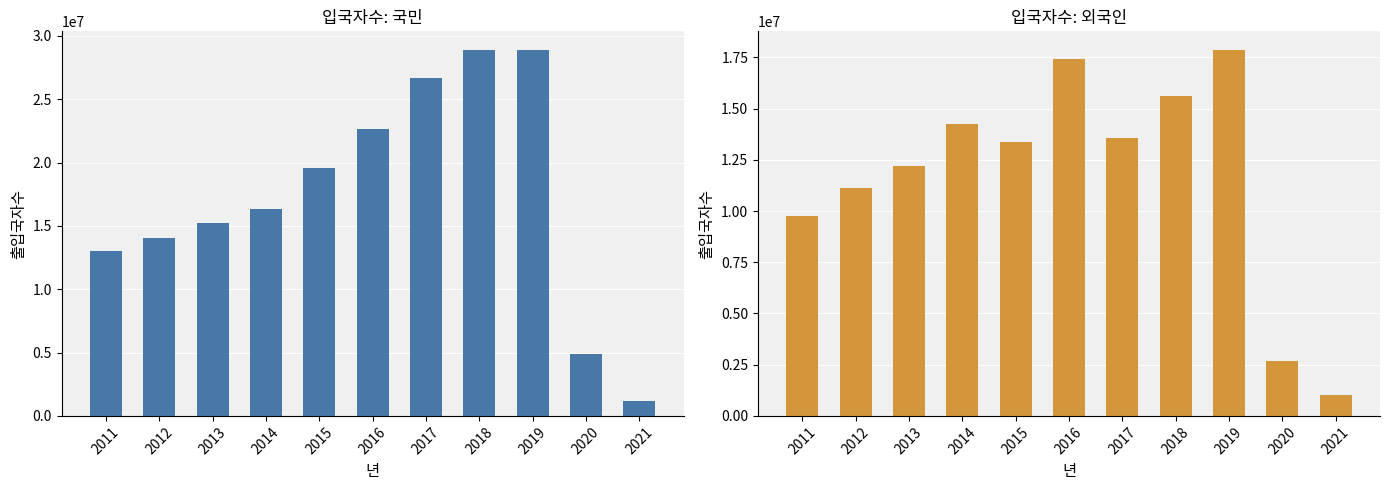

Which has a higher value, 2016 or 2013?

2016